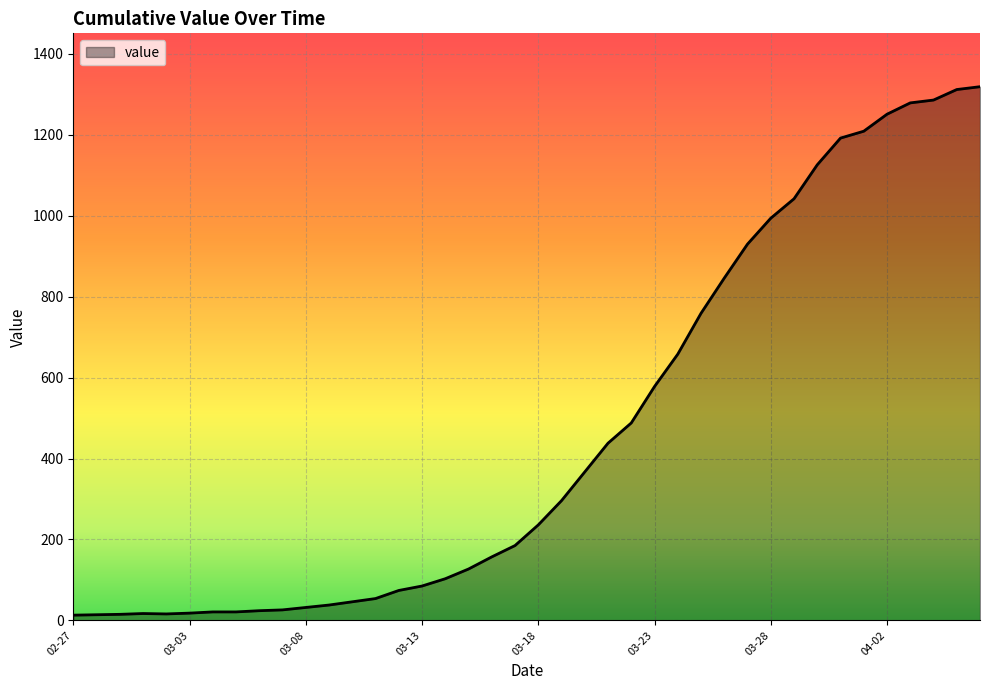

What is the difference between the maximum and minimum values?

1306